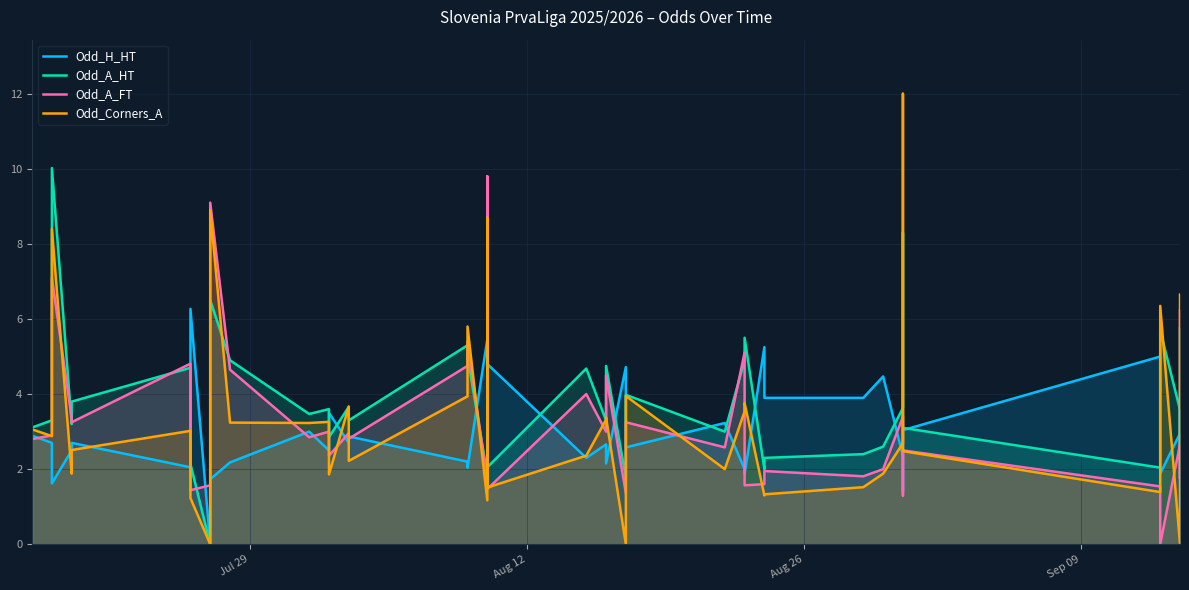

What is the difference between the second highest and minimum values in the Odd_Corners_A series?

8.9